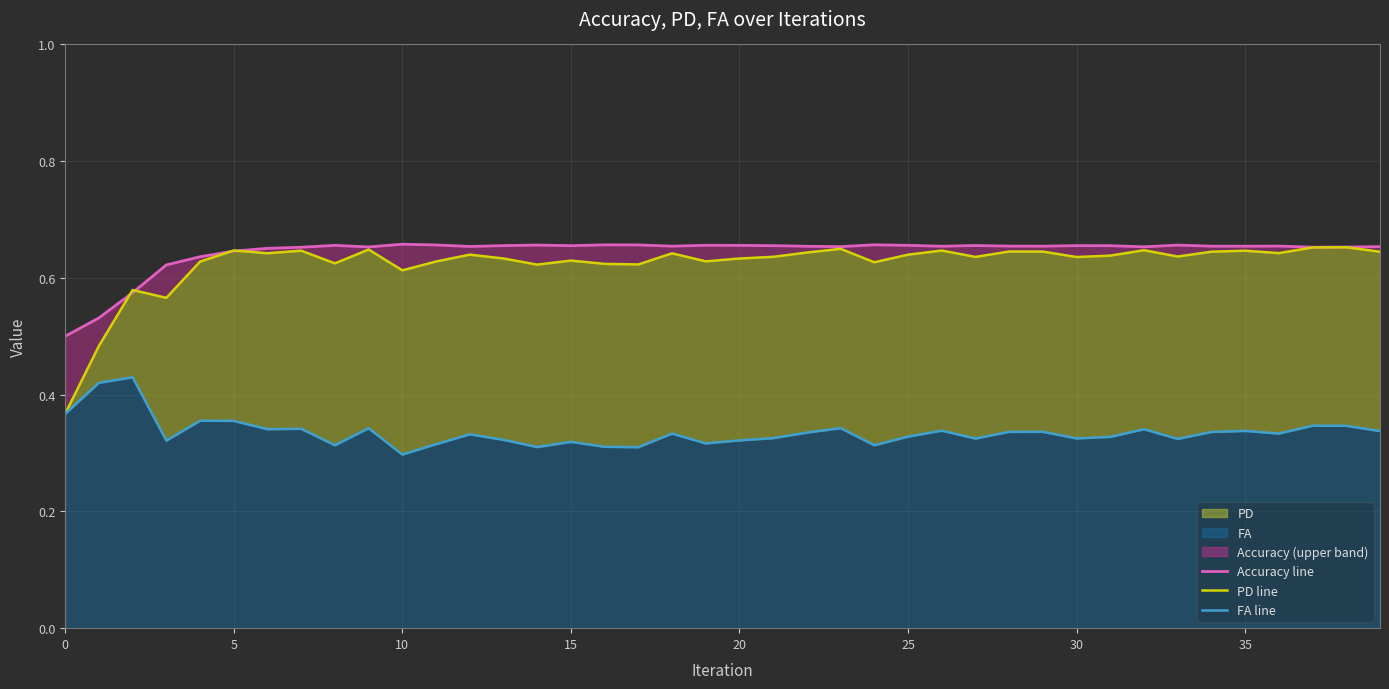

Where is FA line nearest to the value 0?

10